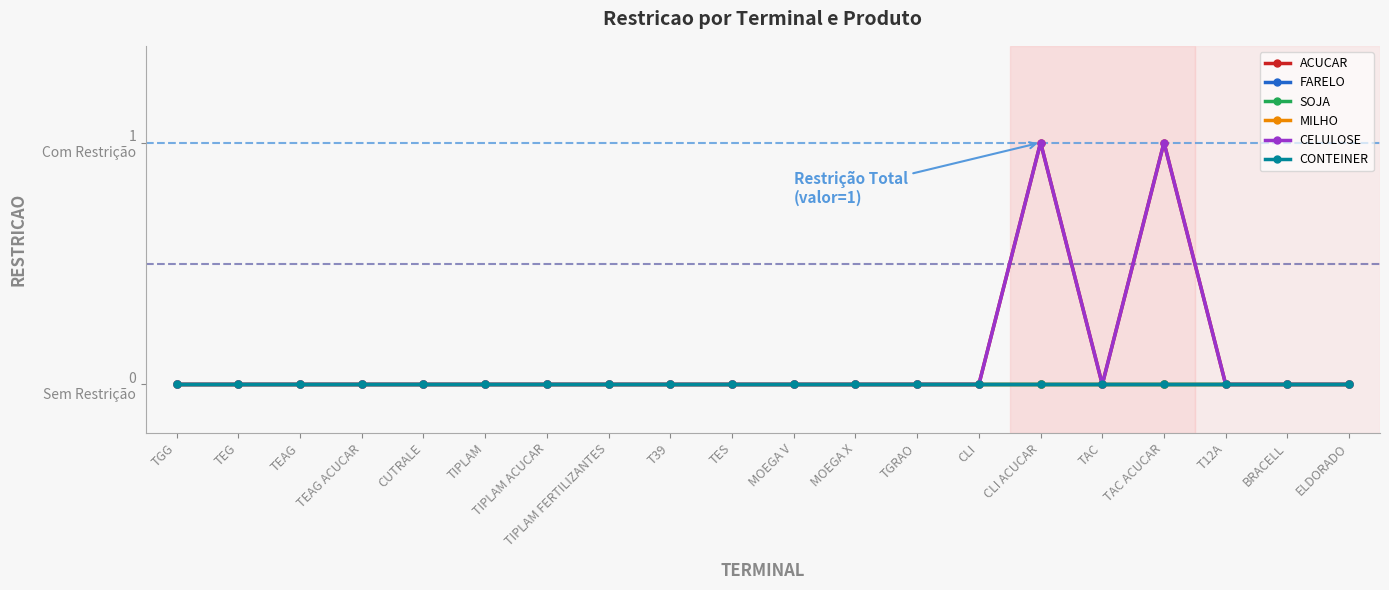

Does the chart have visible grid lines?

No